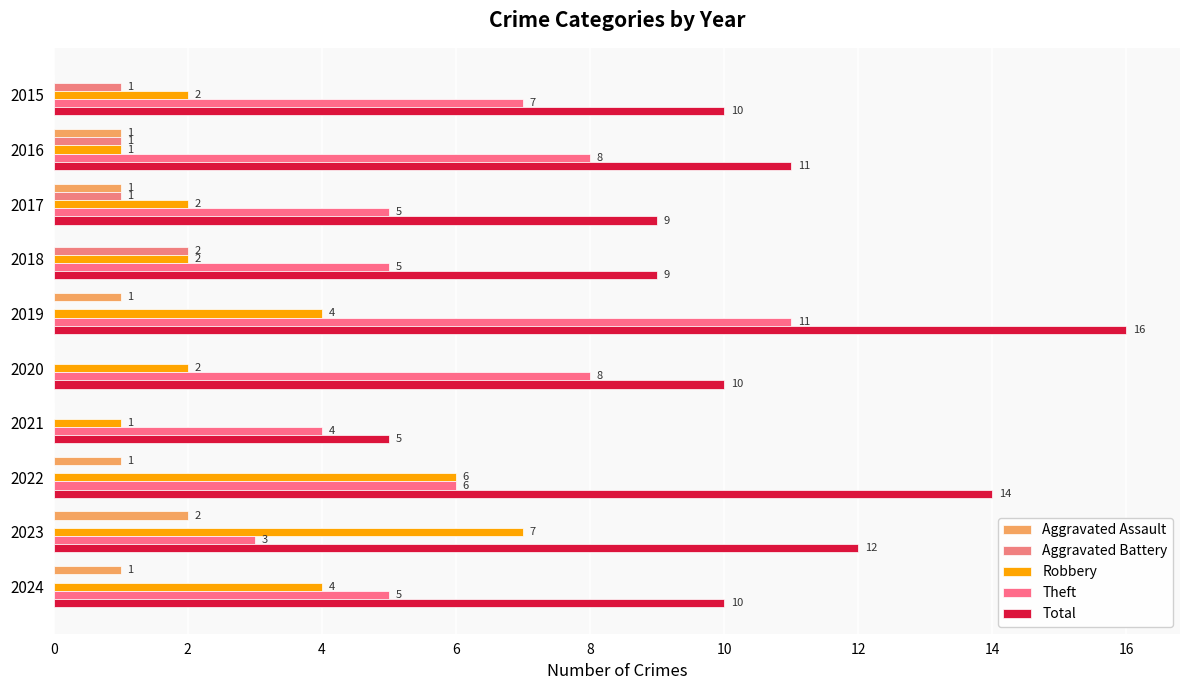

What are all the series names shown in the legend?

Aggravated Assault, Aggravated Battery, Robbery, Theft, Total